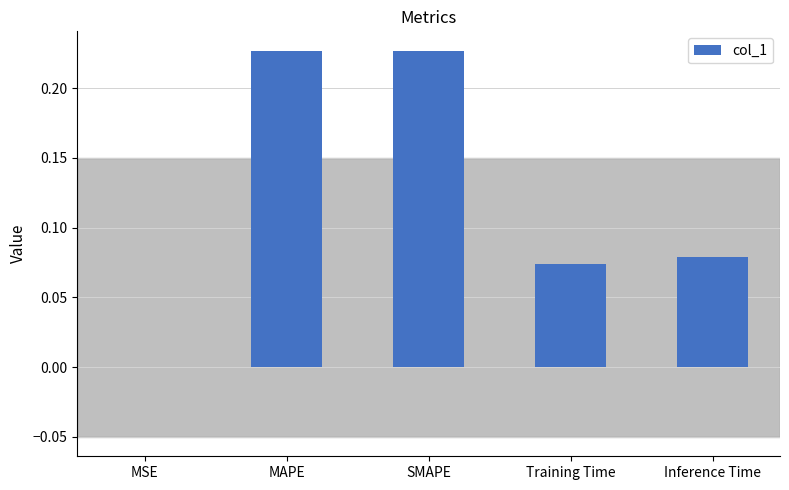

Is it true that the value at MAPE is 0.4?

False